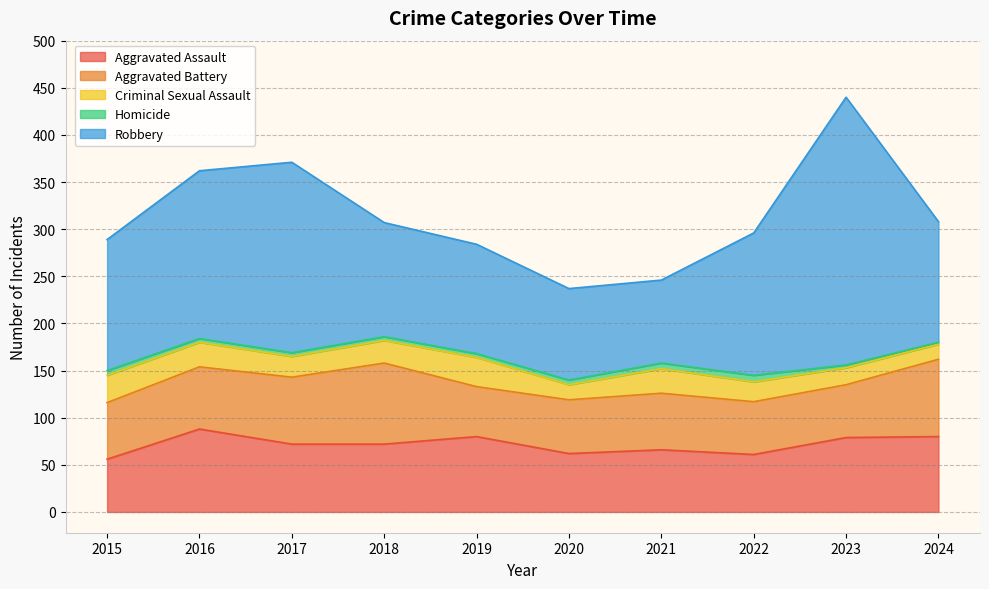

Which series has the largest total across all categories?

Robbery